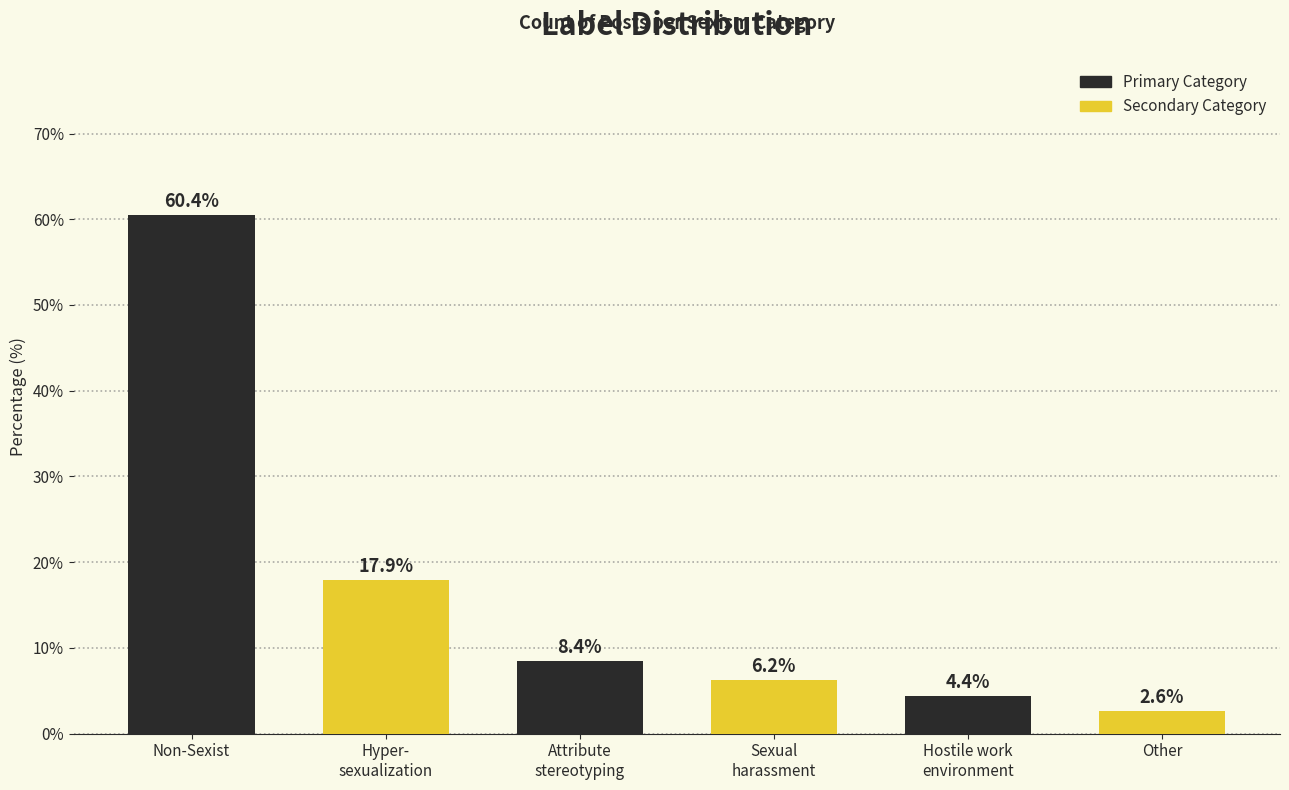

Reading right to left, transcribe all the data shown in this chart.

2.6	4.4	6.2	8.4	17.9	60.4